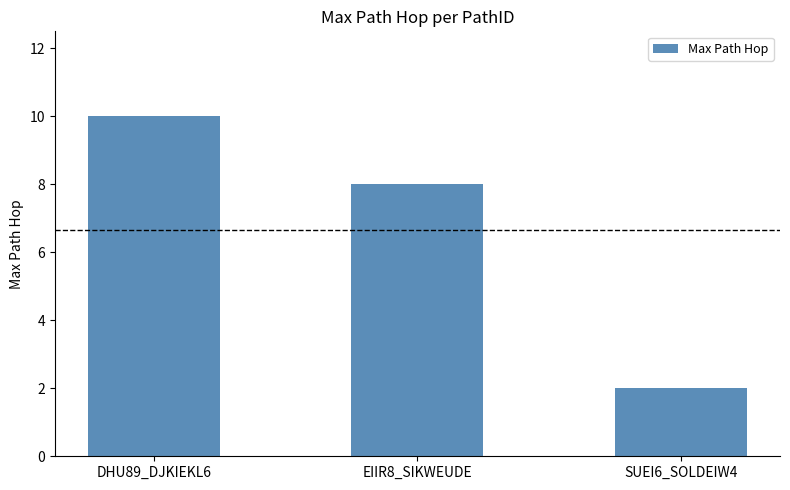

List the labels in order of value, largest first.

DHU89_DJKIEKL6, EIIR8_SIKWEUDE, SUEI6_SOLDEIW4